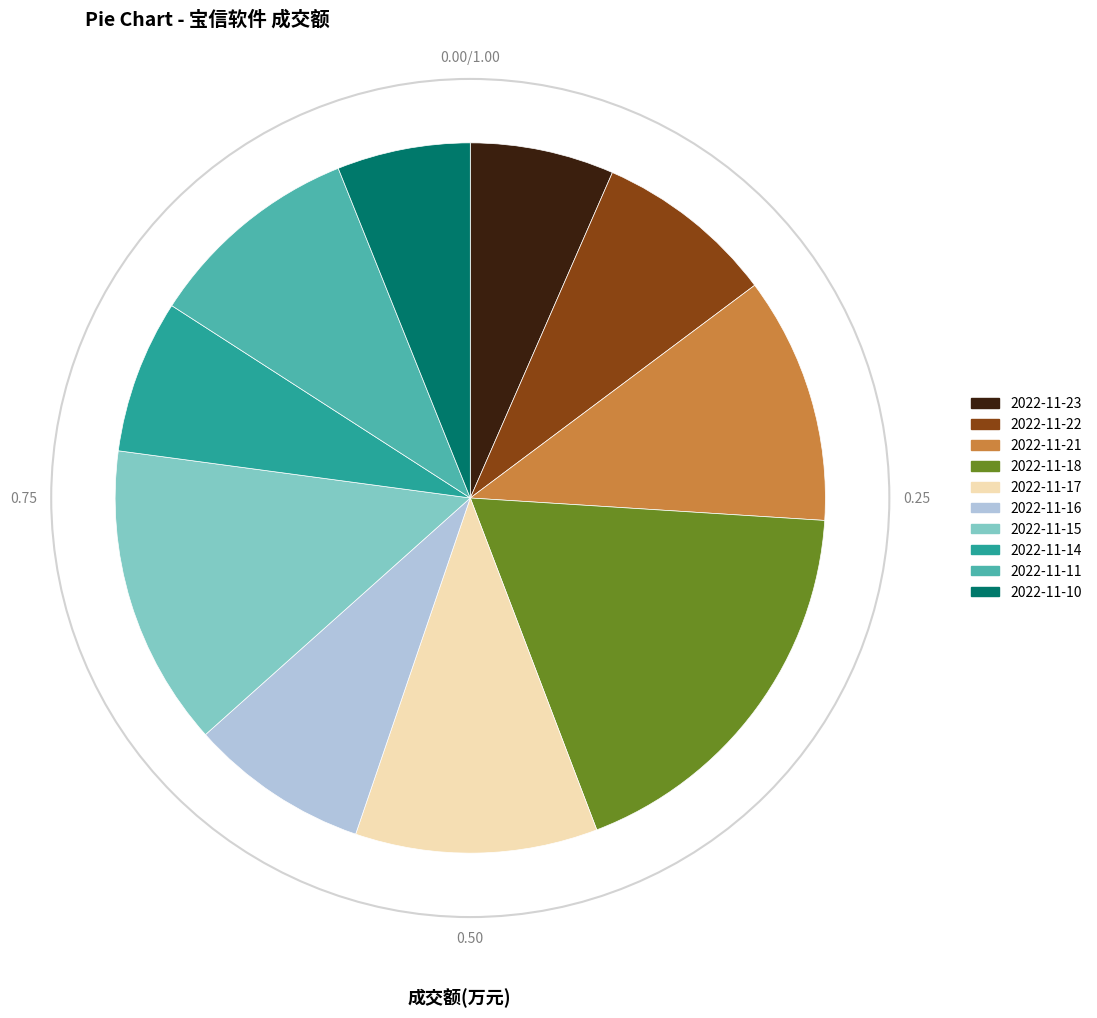

Is the sum of 2022-11-22 and 2022-11-14 greater than half?

No